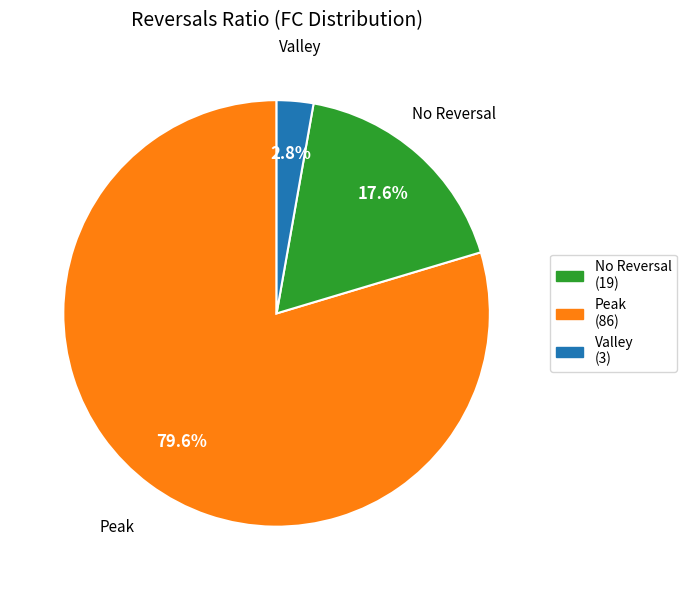

Is there a majority slice in this chart?

Yes